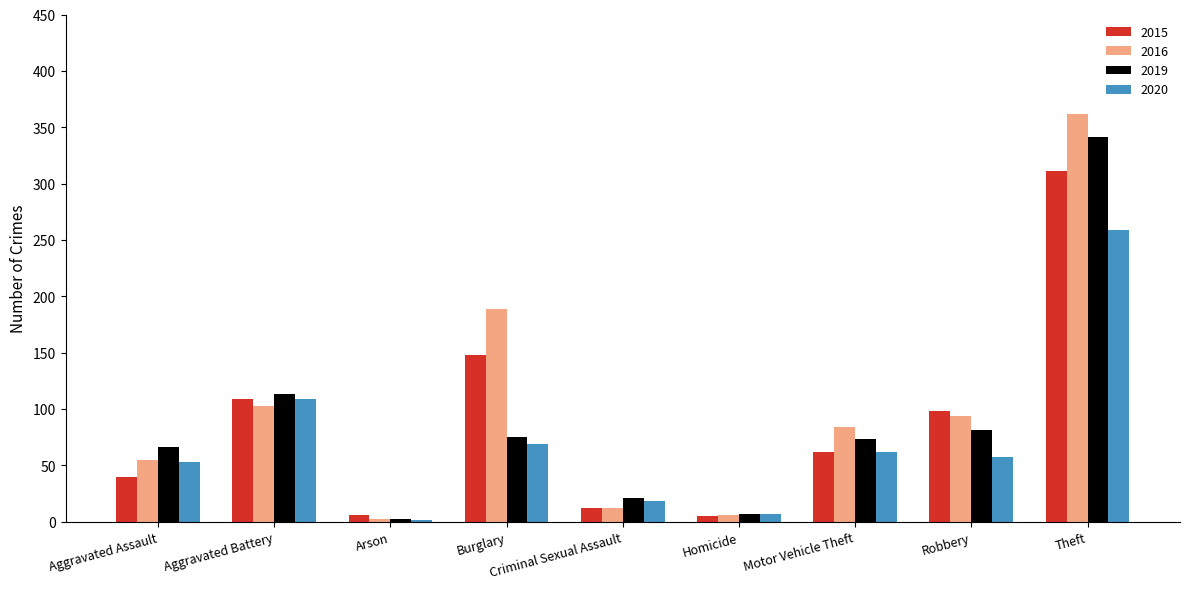

What is the sum of all 2015 values?

791